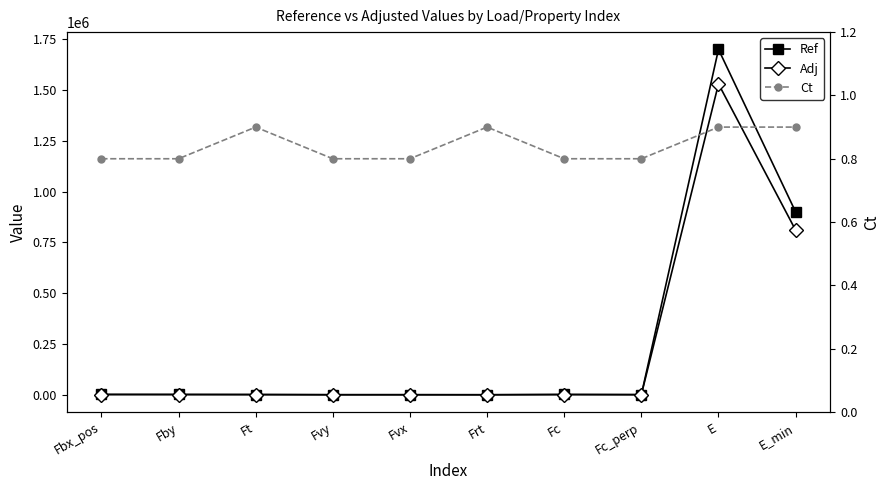

Which series has the widest spread of values?

Ref